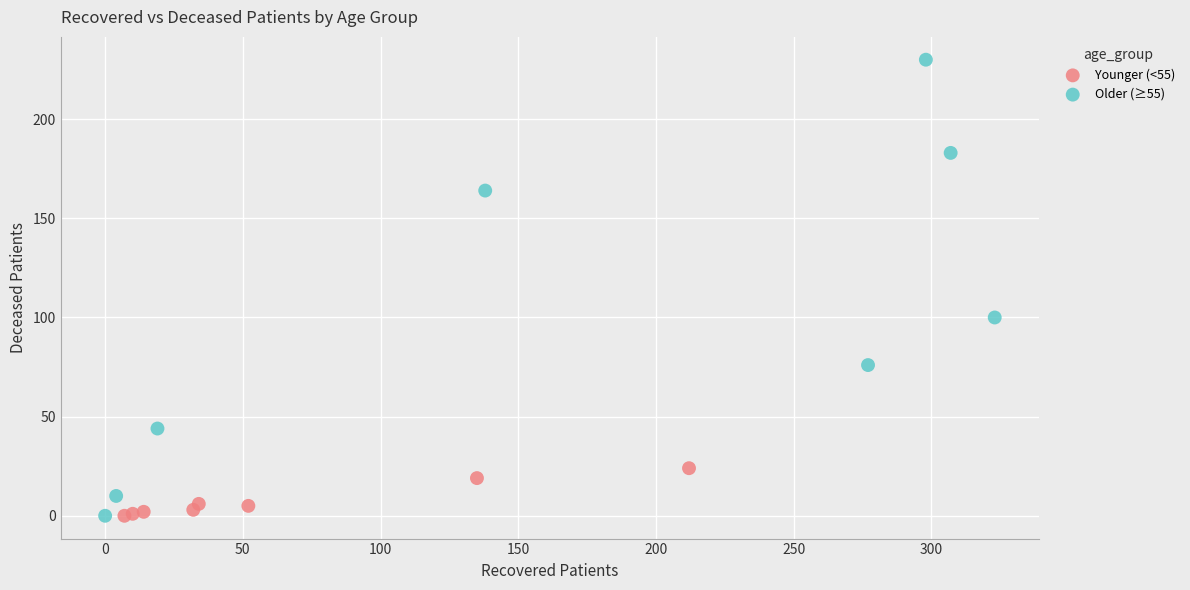

Which series has the widest spread of Y values?

Older (≥55)